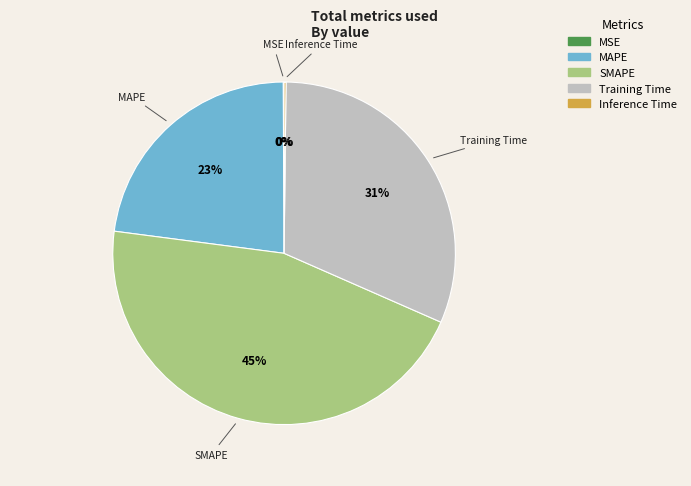

To the nearest percent, what is the difference between the largest and smallest slice percentages?

45%